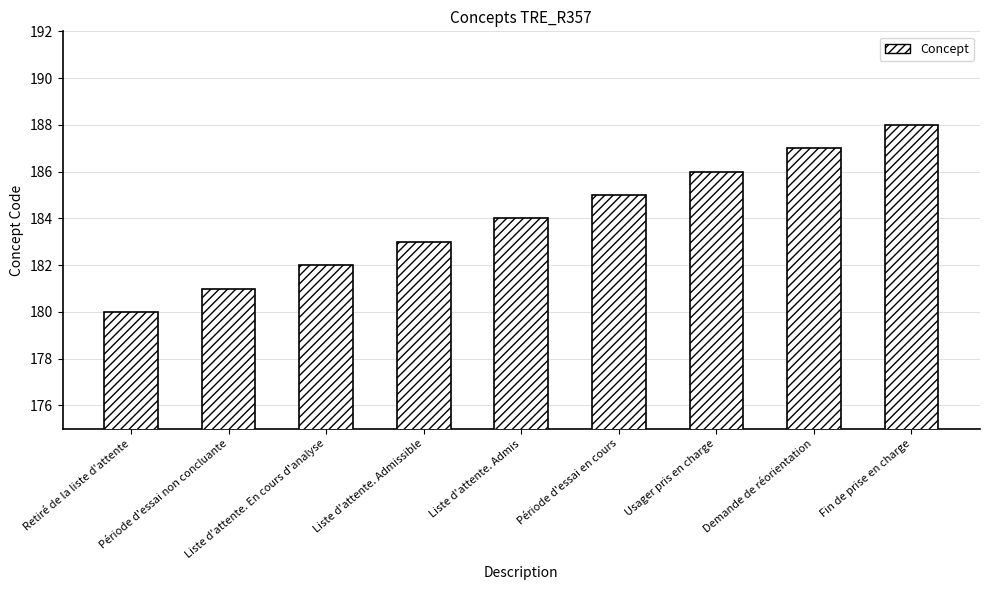

What is the difference between the second highest and second lowest values?

6